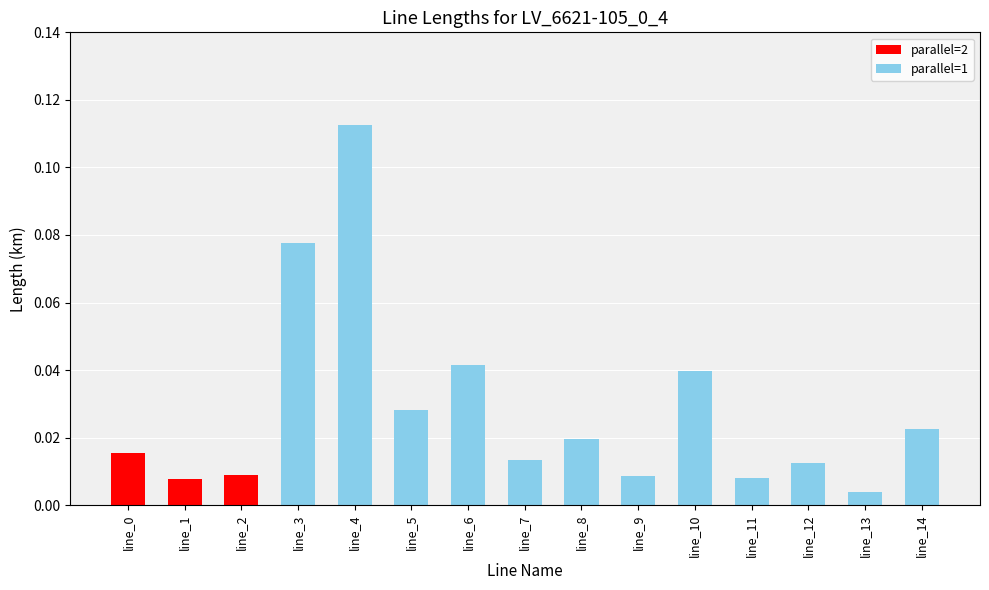

How many bars are there in total?

15